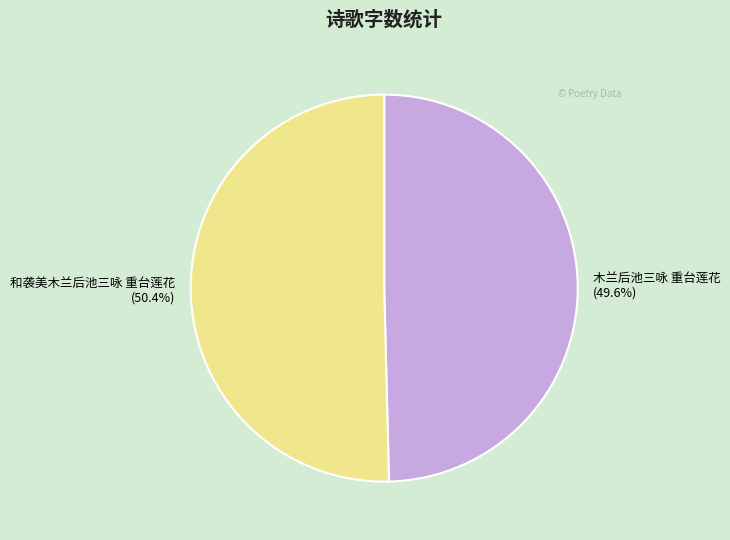

The 和袭美木兰后池三咏 重台莲花 slice represents 50% of the pie. True or false?

True